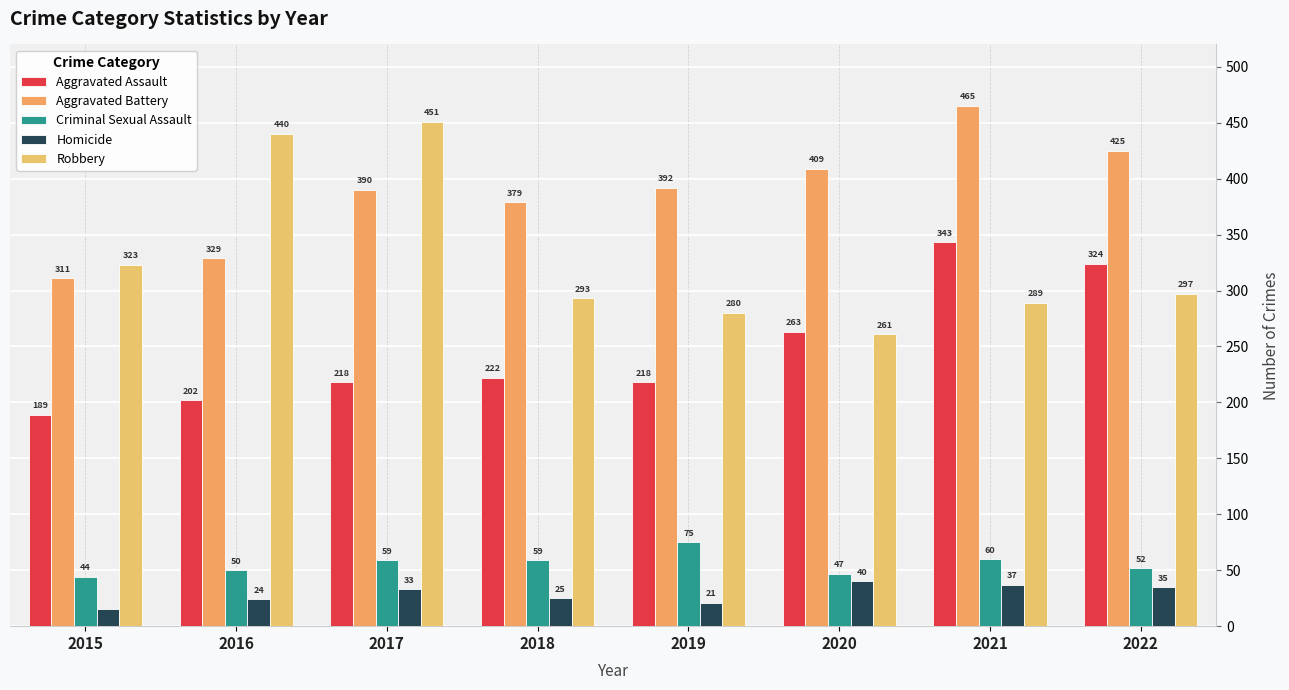

What is the average value of the Homicide series?

29